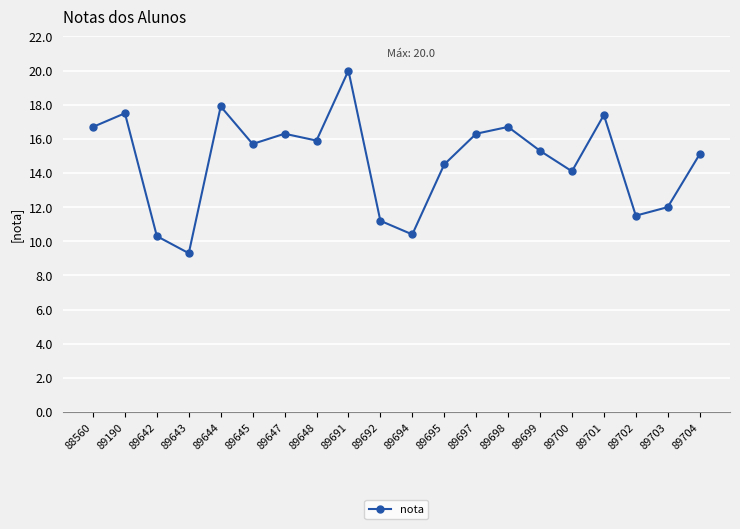

What is the ratio of the value at 89703 to the value at 89698?

0.7